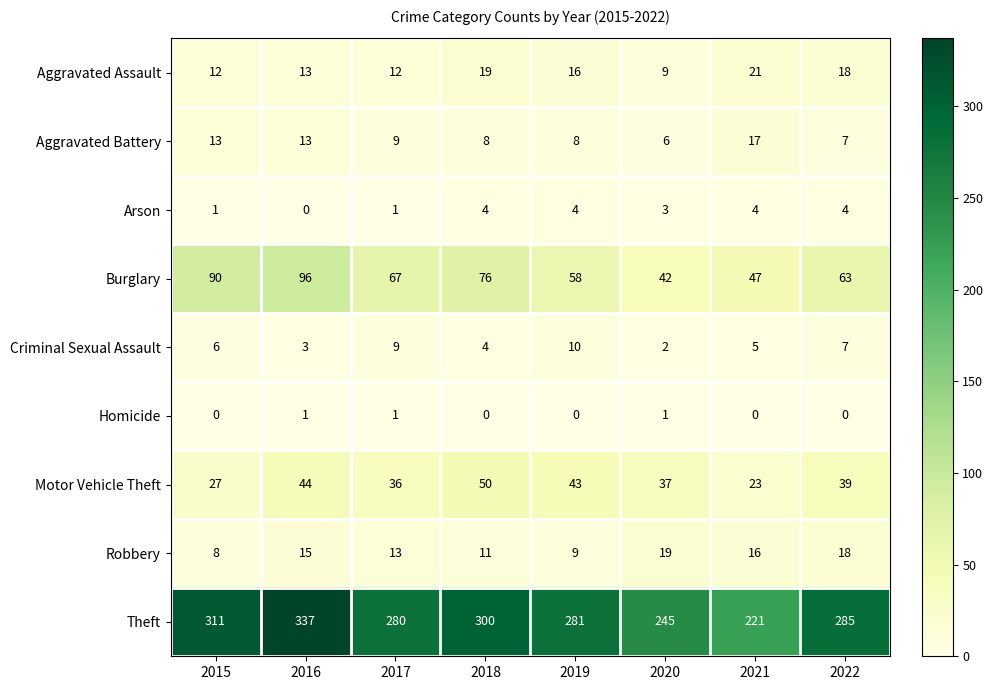

What is the greatest value displayed?

337